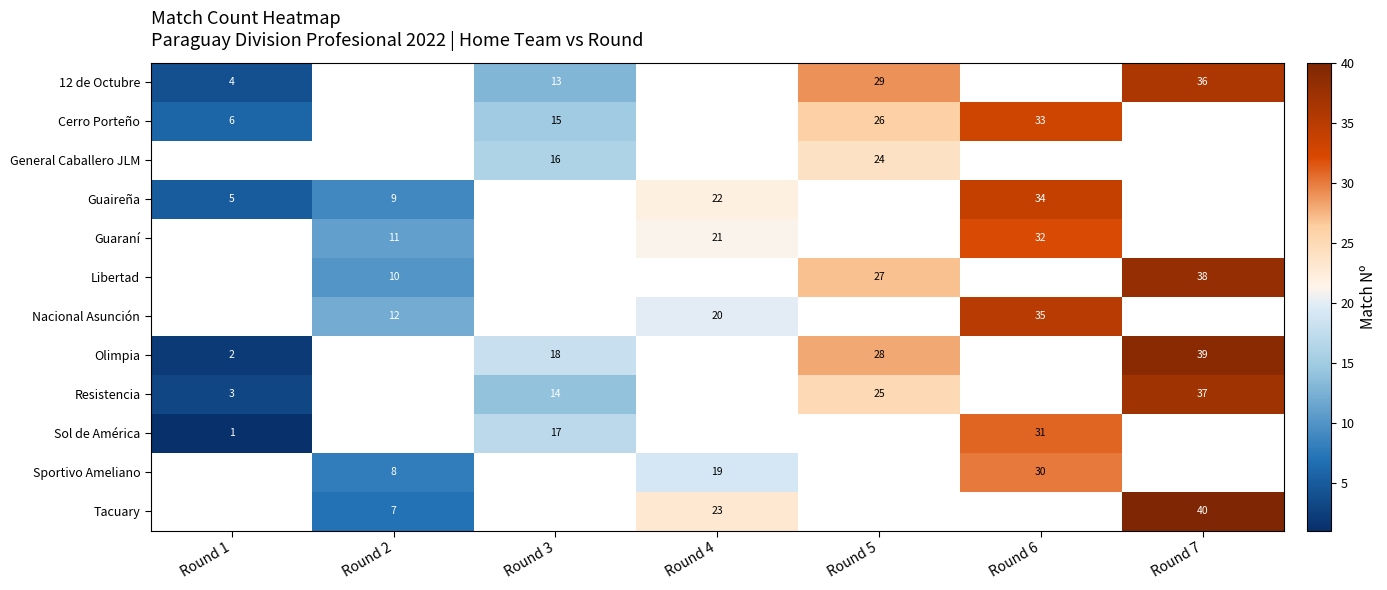

How many distinct data groups are displayed?

12